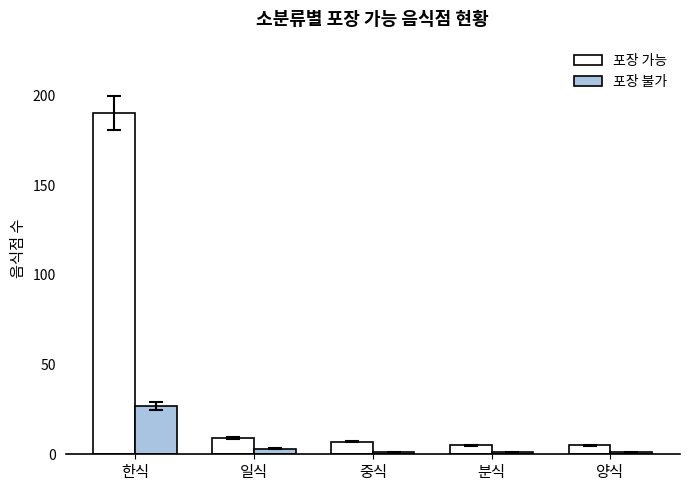

What is the minimum value shown in the chart?

1